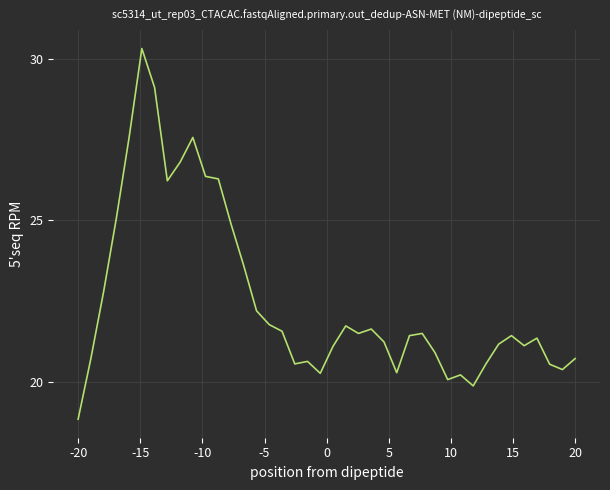

What is the difference between the maximum and minimum values?

11.5